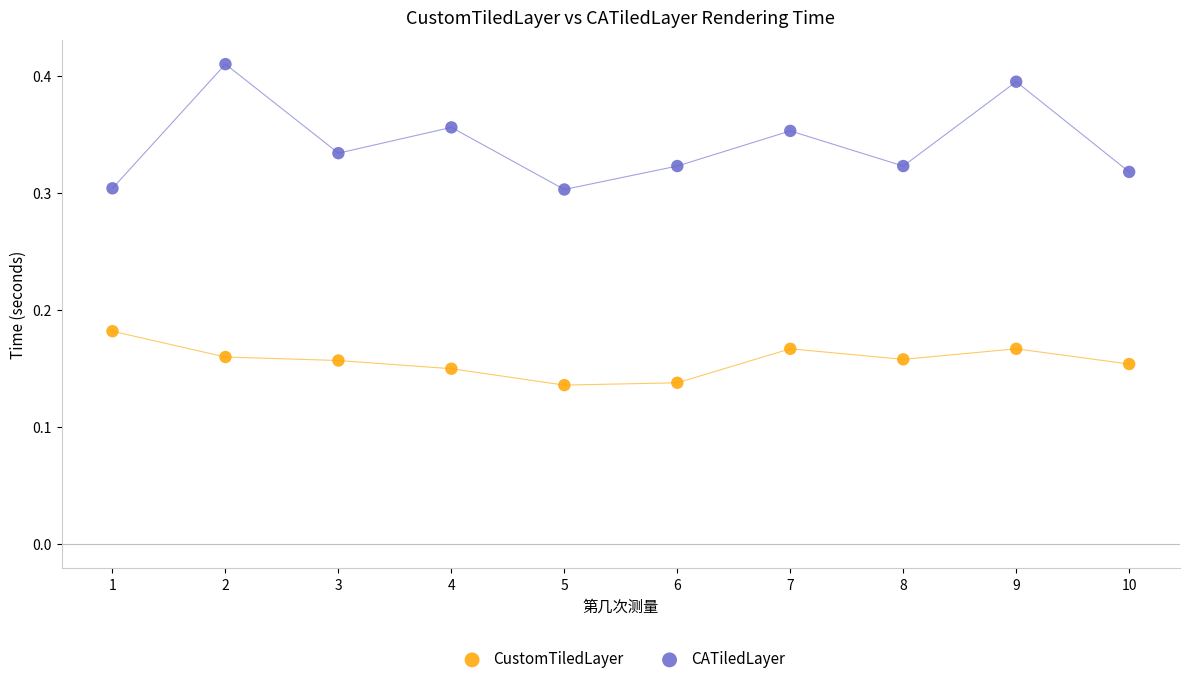

Which series reaches the minimum Y coordinate?

CustomTiledLayer